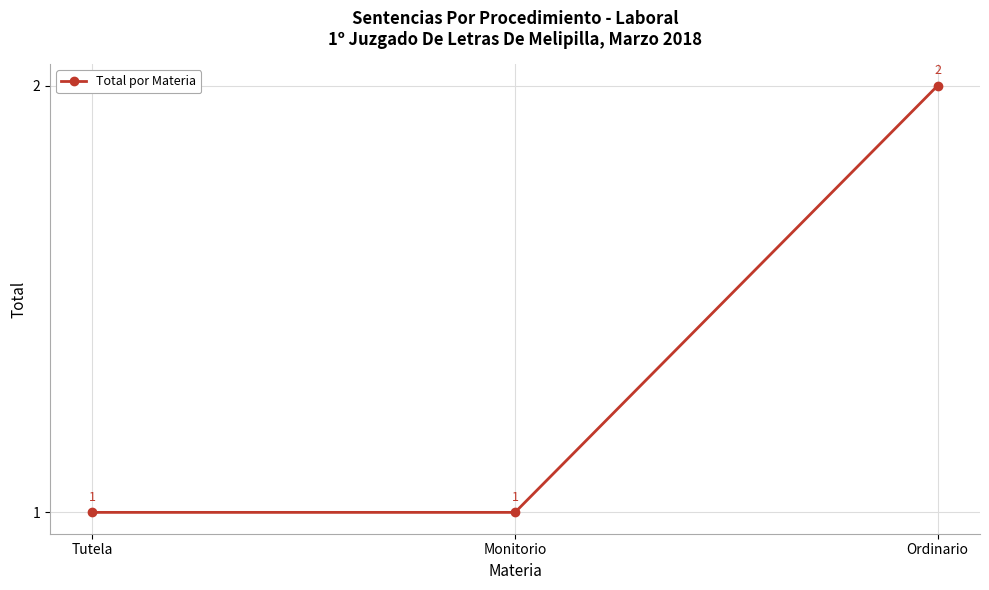

How many values are between 1 and 2?

3